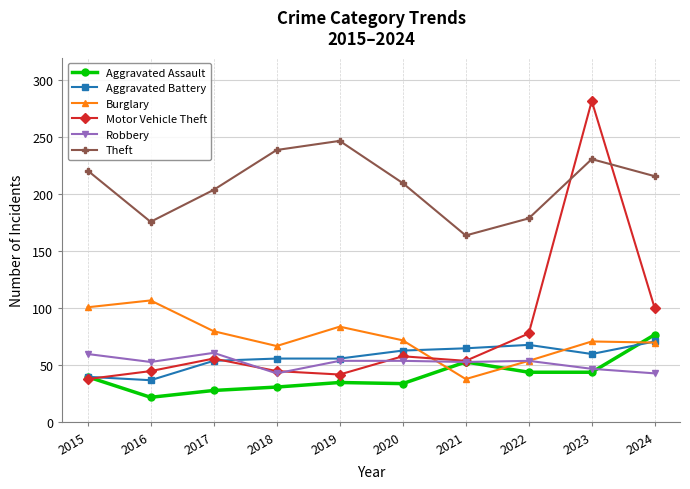

List the series in order of their peak value, lowest first.

Robbery, Aggravated Battery, Aggravated Assault, Burglary, Theft, Motor Vehicle Theft